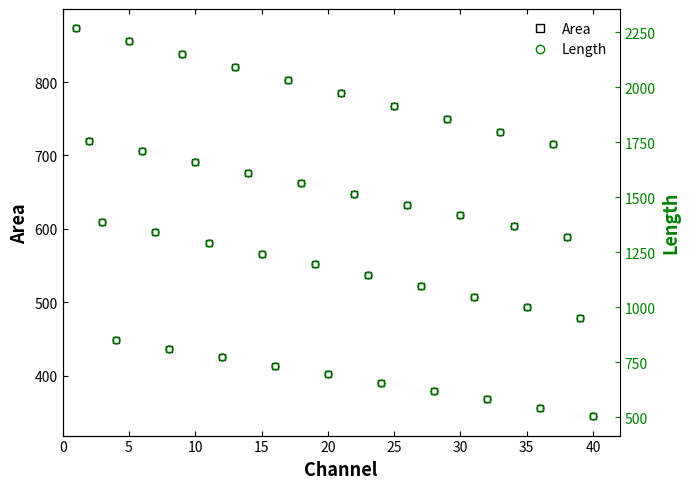

How many interior local peaks does the Area series have?

9